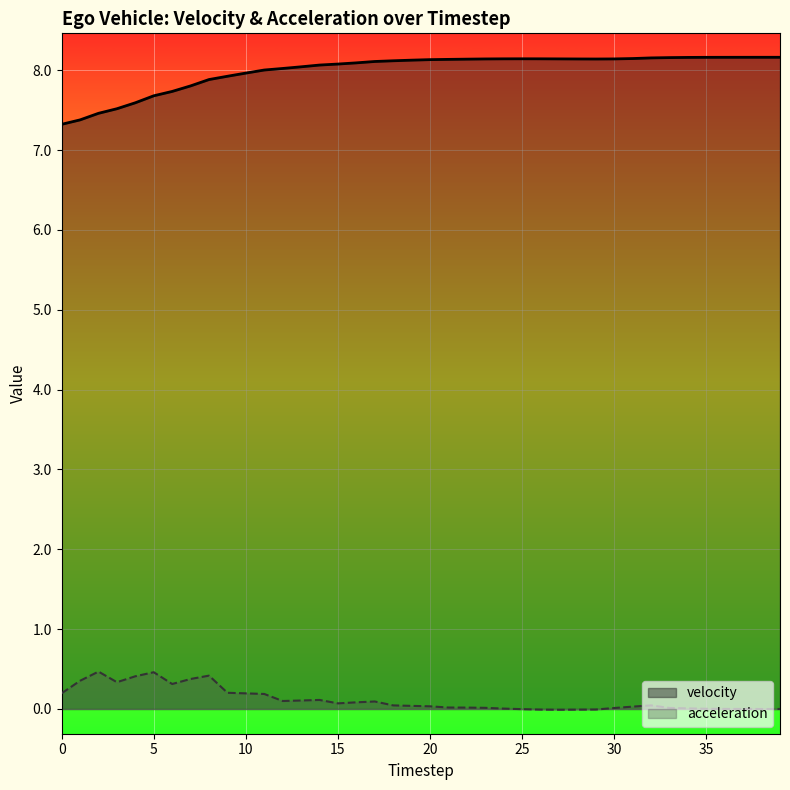

Rank the series by their maximum value, from highest to lowest.

velocity, acceleration